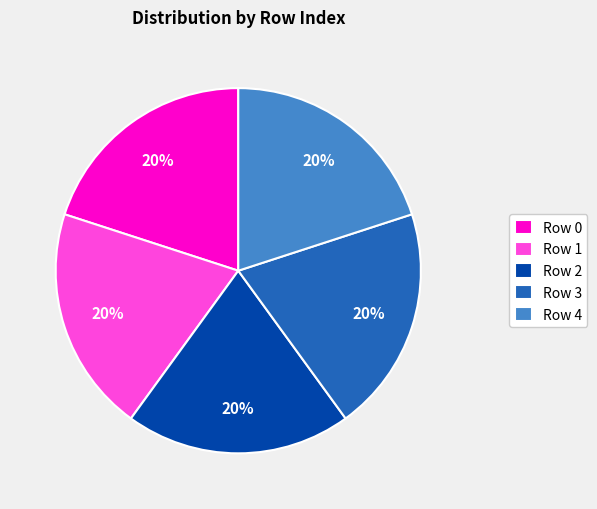

True or false: Row 2 accounts for 20% of the total.

True